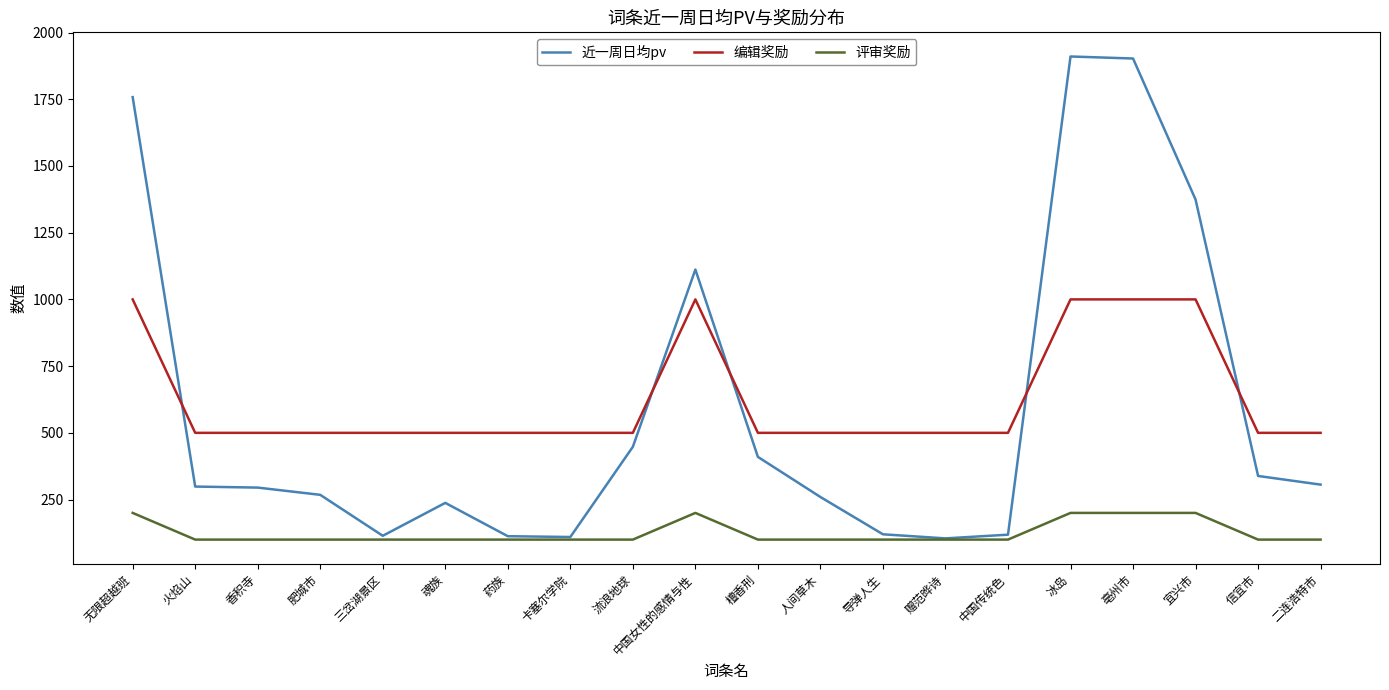

Which series has the largest total across all categories?

编辑奖励